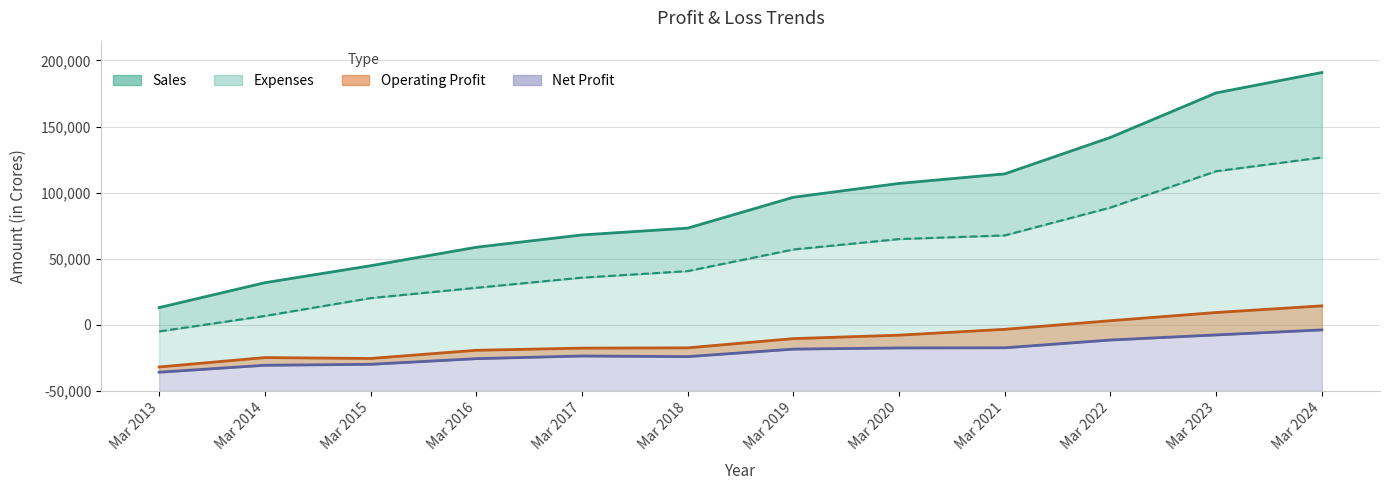

True or false: Sales and Net Profit cross at least once.

False